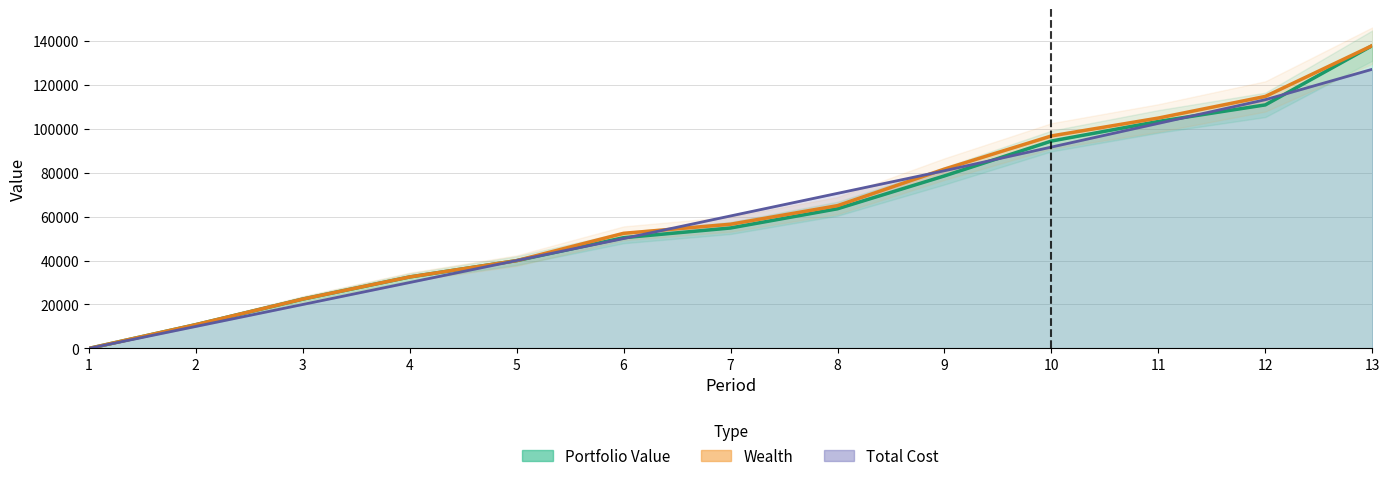

How many categories are shown in the chart?

13